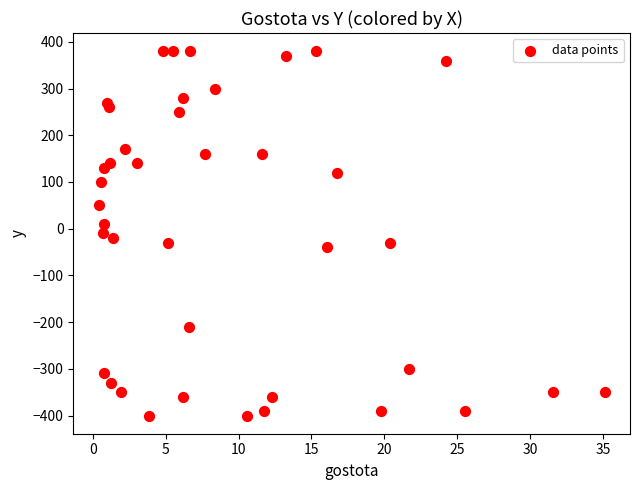

What is the range of Y values (max minus min)?

780